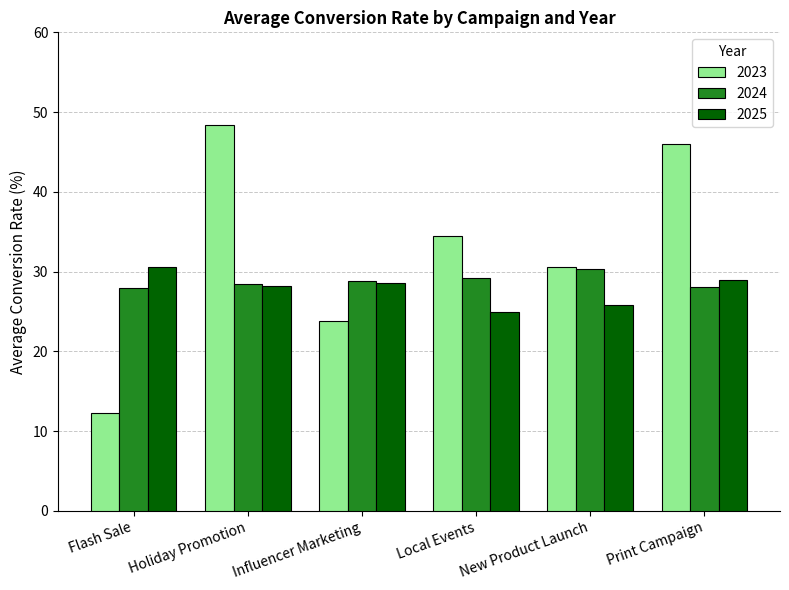

Which series has the widest spread of values?

2023